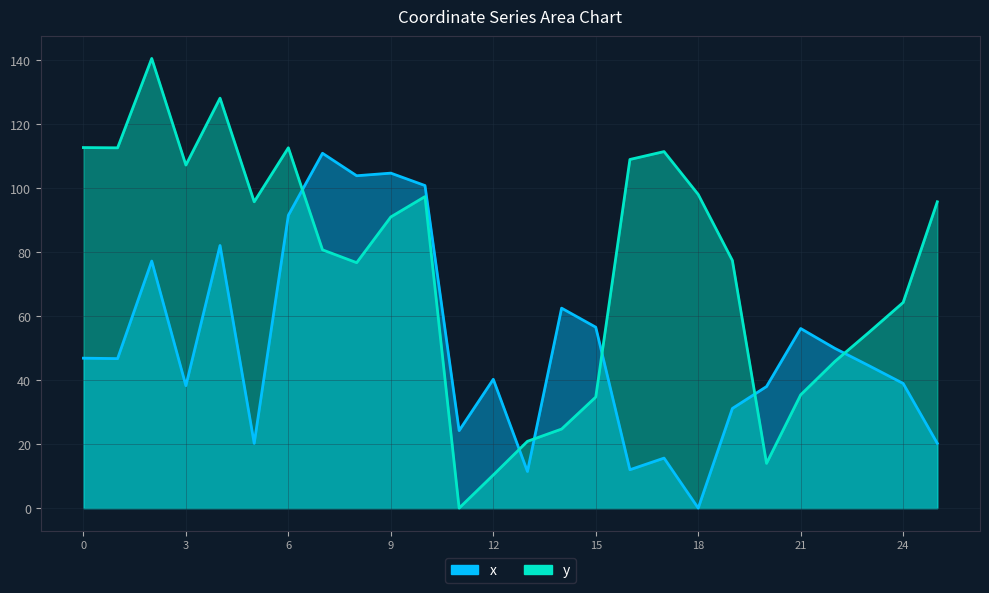

Does the chart have visible grid lines?

Yes